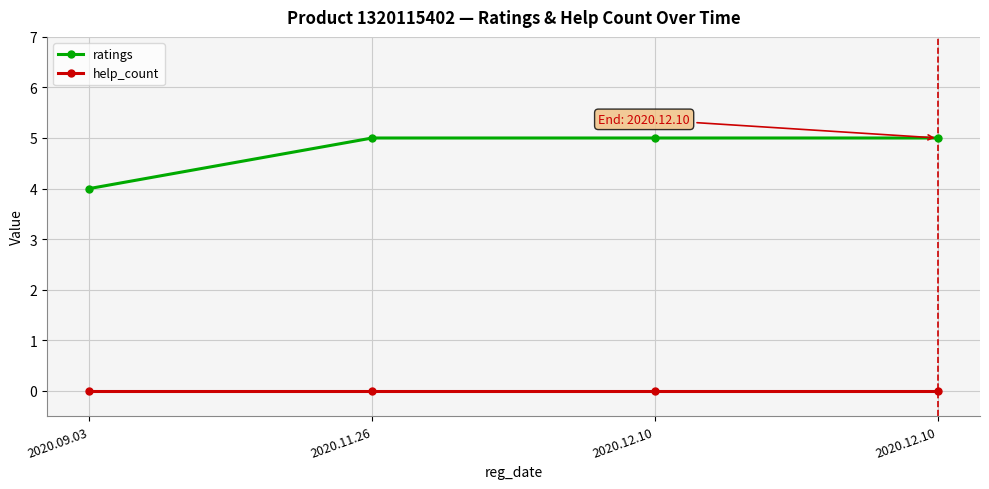

True or false: ratings and help_count cross at least once.

False